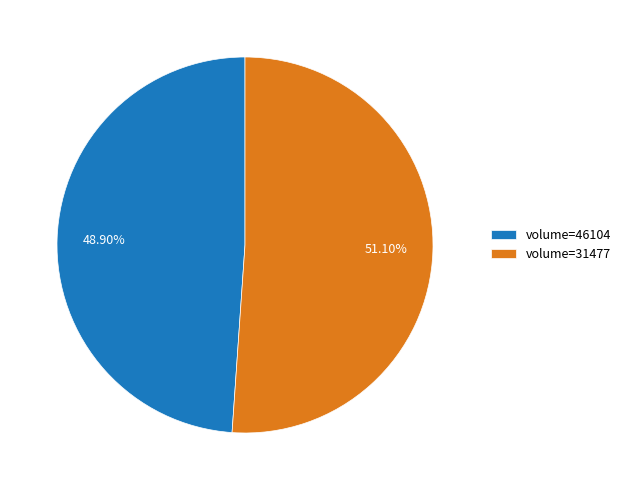

To the nearest percent, what is the average slice percentage?

50%